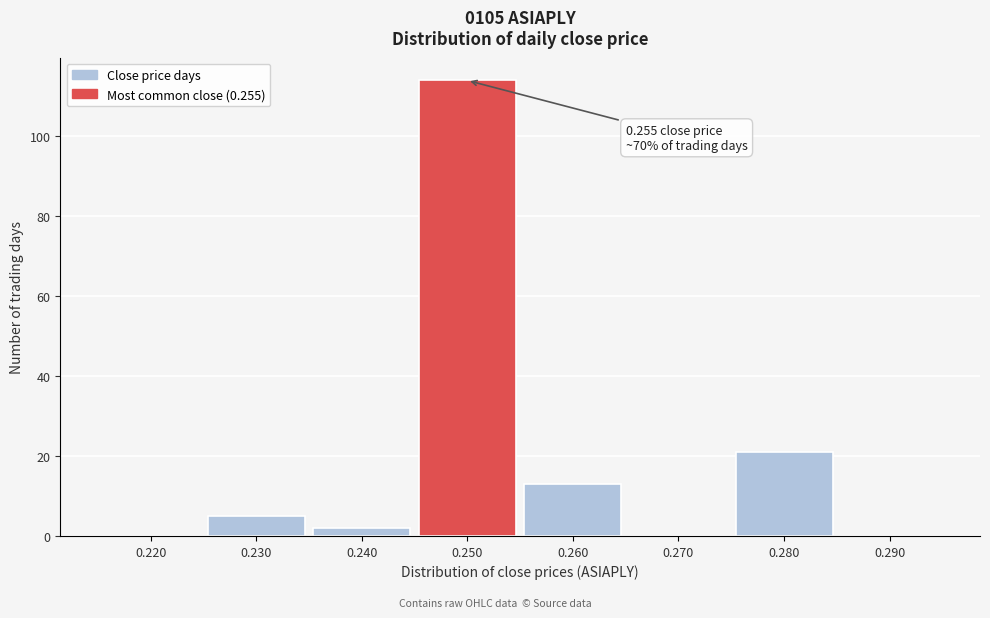

Reading left to right, list all the values displayed in this chart.

0.220=0	0.230=5	0.240=2	0.250=114	0.260=13	0.270=0	0.280=21	0.290=0